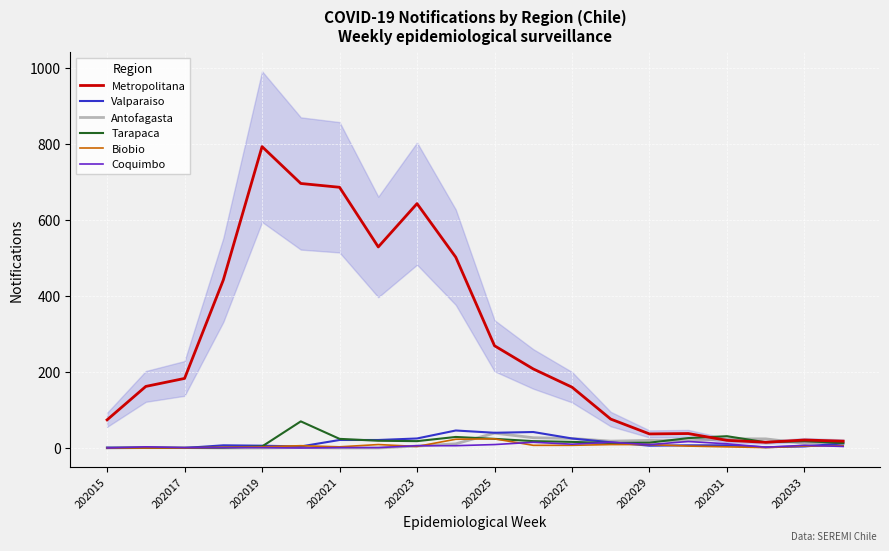

True or false: Biobio has a value of 4 at 202023.

True